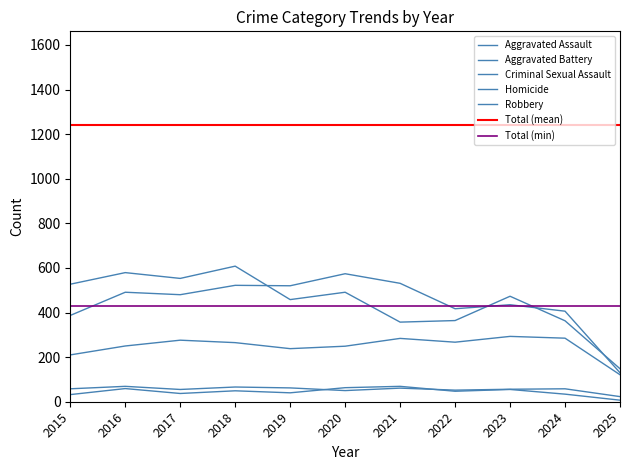

True or false: Aggravated Battery and Criminal Sexual Assault cross at least once.

False